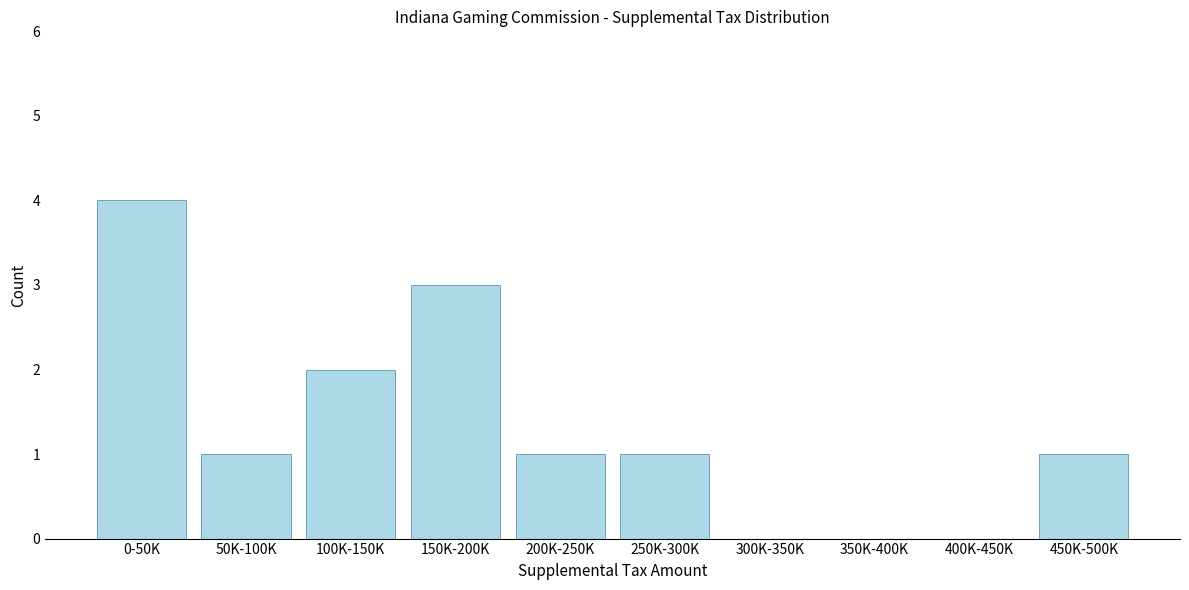

Reading right to left, transcribe all the data shown in this chart.

450K-500K=1	400K-450K=0	350K-400K=0	300K-350K=0	250K-300K=1	200K-250K=1	150K-200K=3	100K-150K=2	50K-100K=1	0-50K=4